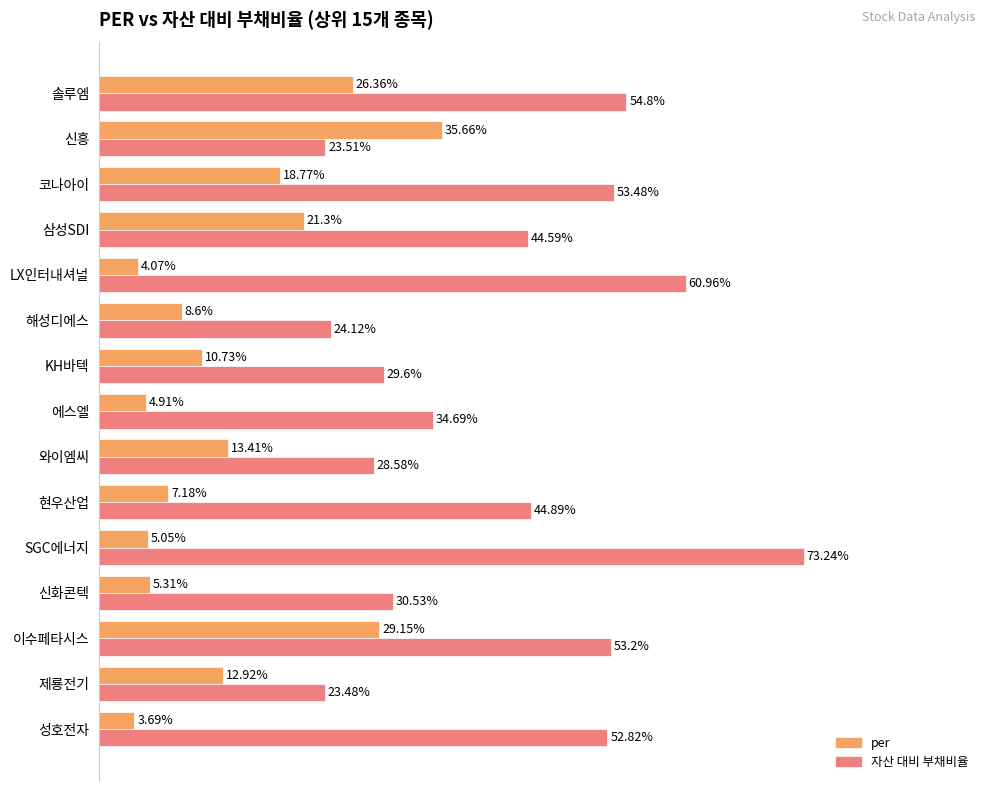

At which category does the chart reach its minimum across all series?

성호전자